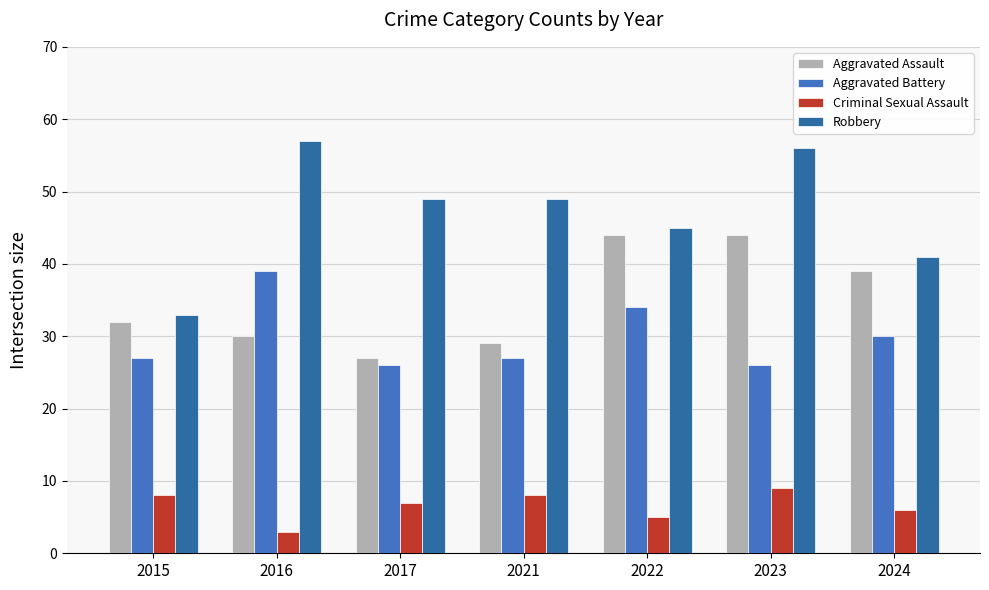

Is it true that Robbery equals 27 at 2017?

False